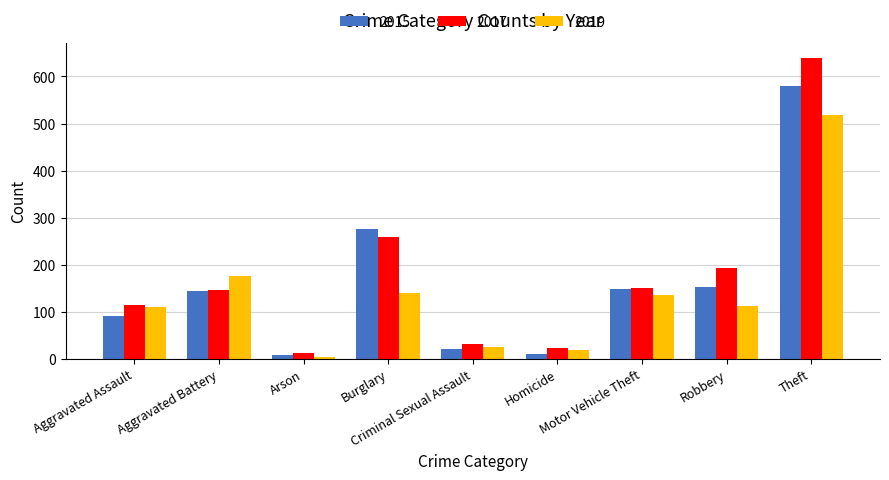

What is the sum of the 2019 values at Aggravated Battery and Aggravated Assault?

284